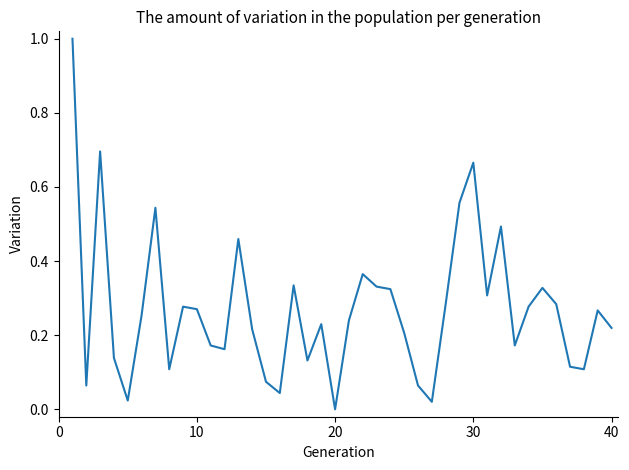

What is the difference between the maximum and minimum values?

1.0